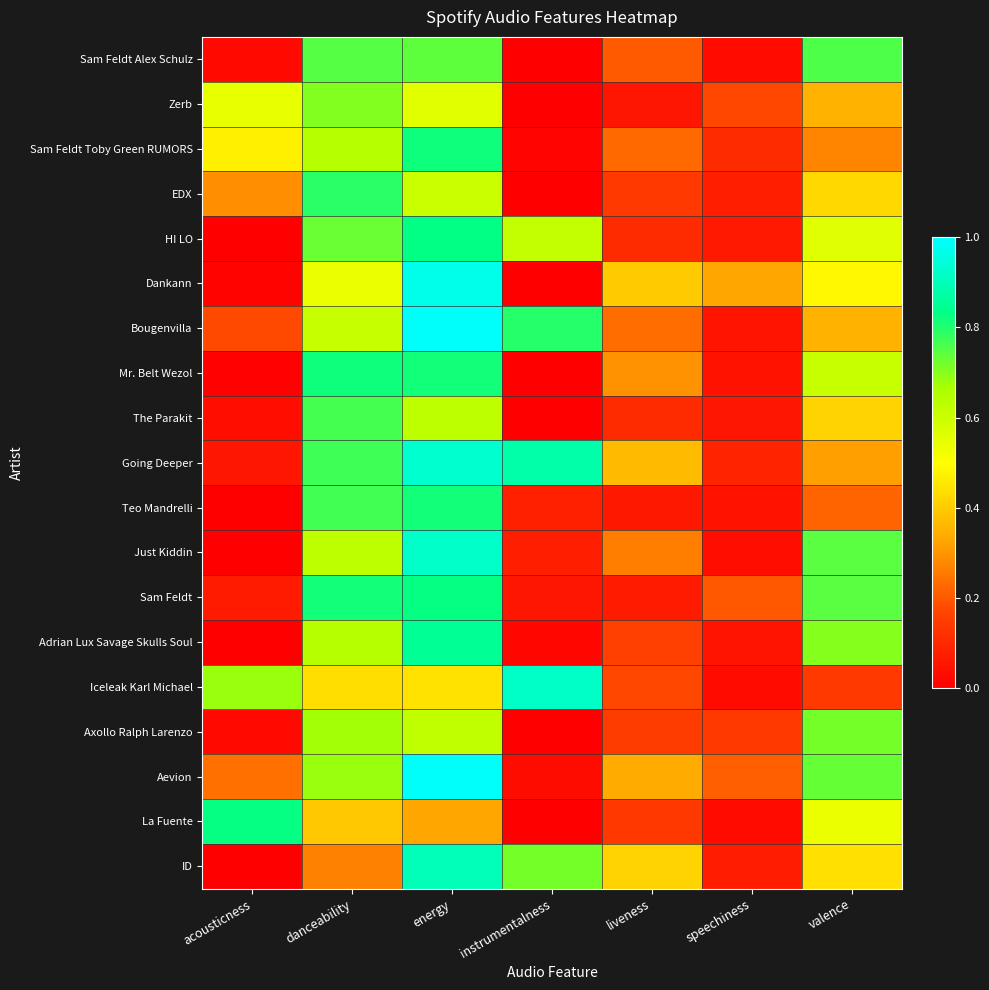

Which series has the widest spread of values?

Dankann